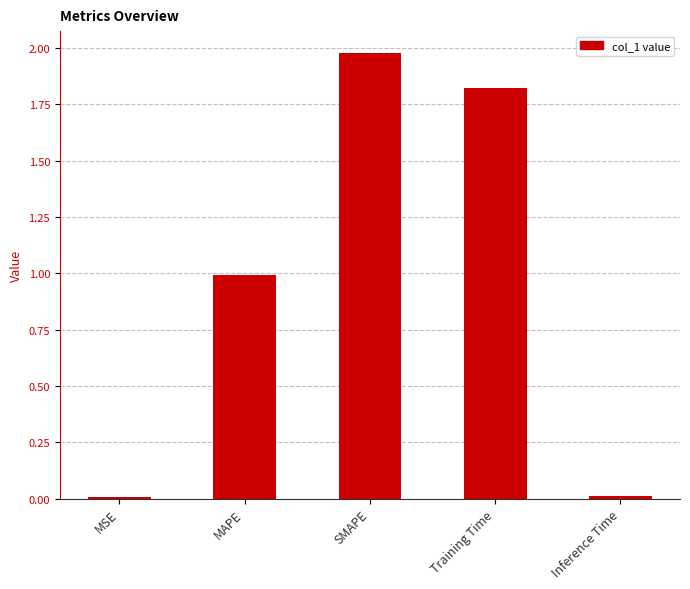

Which has a higher value, SMAPE or MSE?

SMAPE